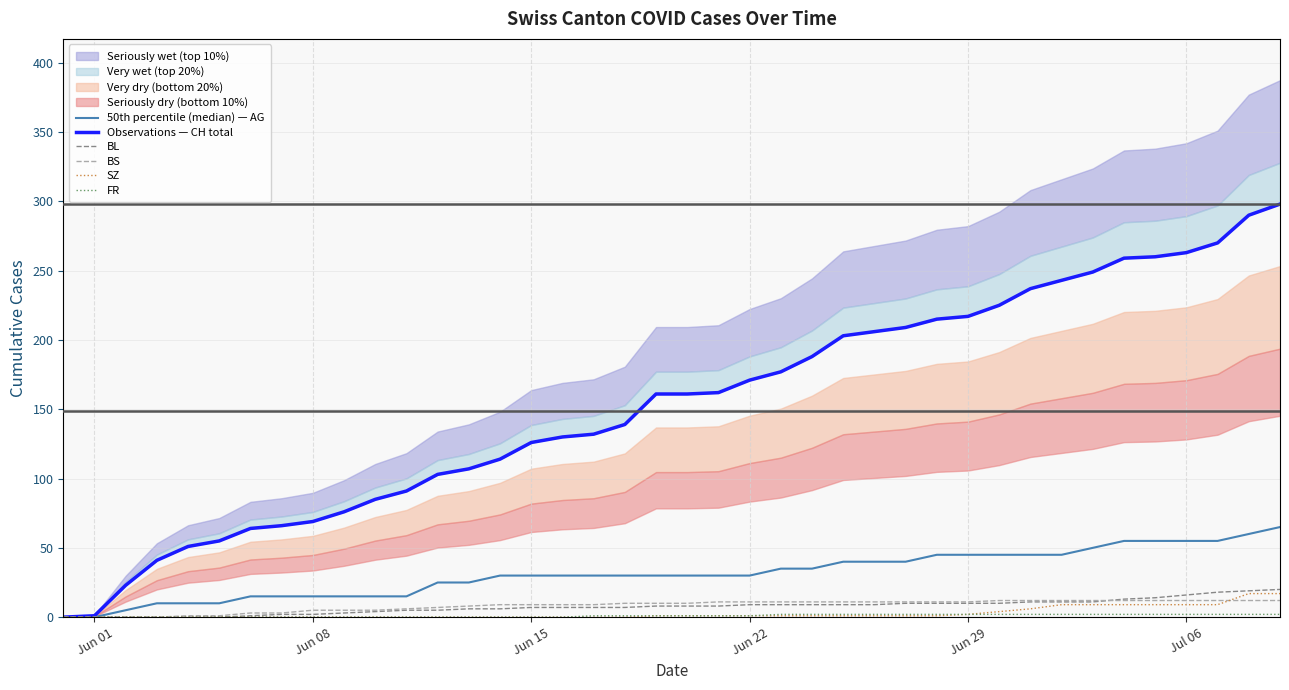

Is it true that SZ equals 1 at Jun 22?

True